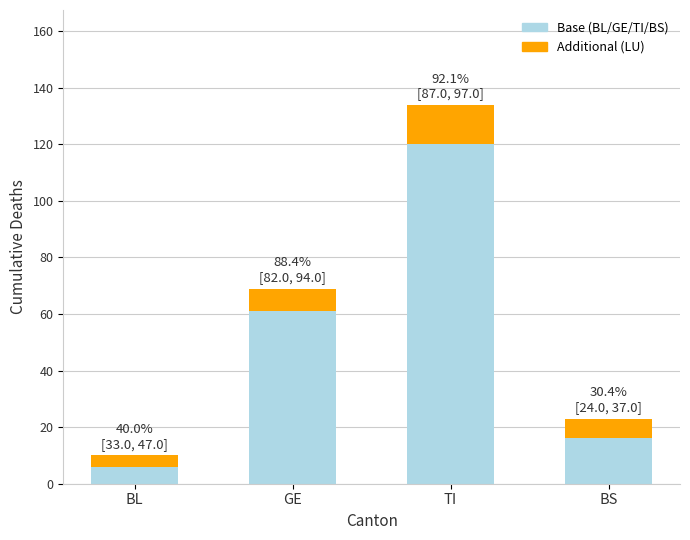

What is the total value across all series at GE?

69